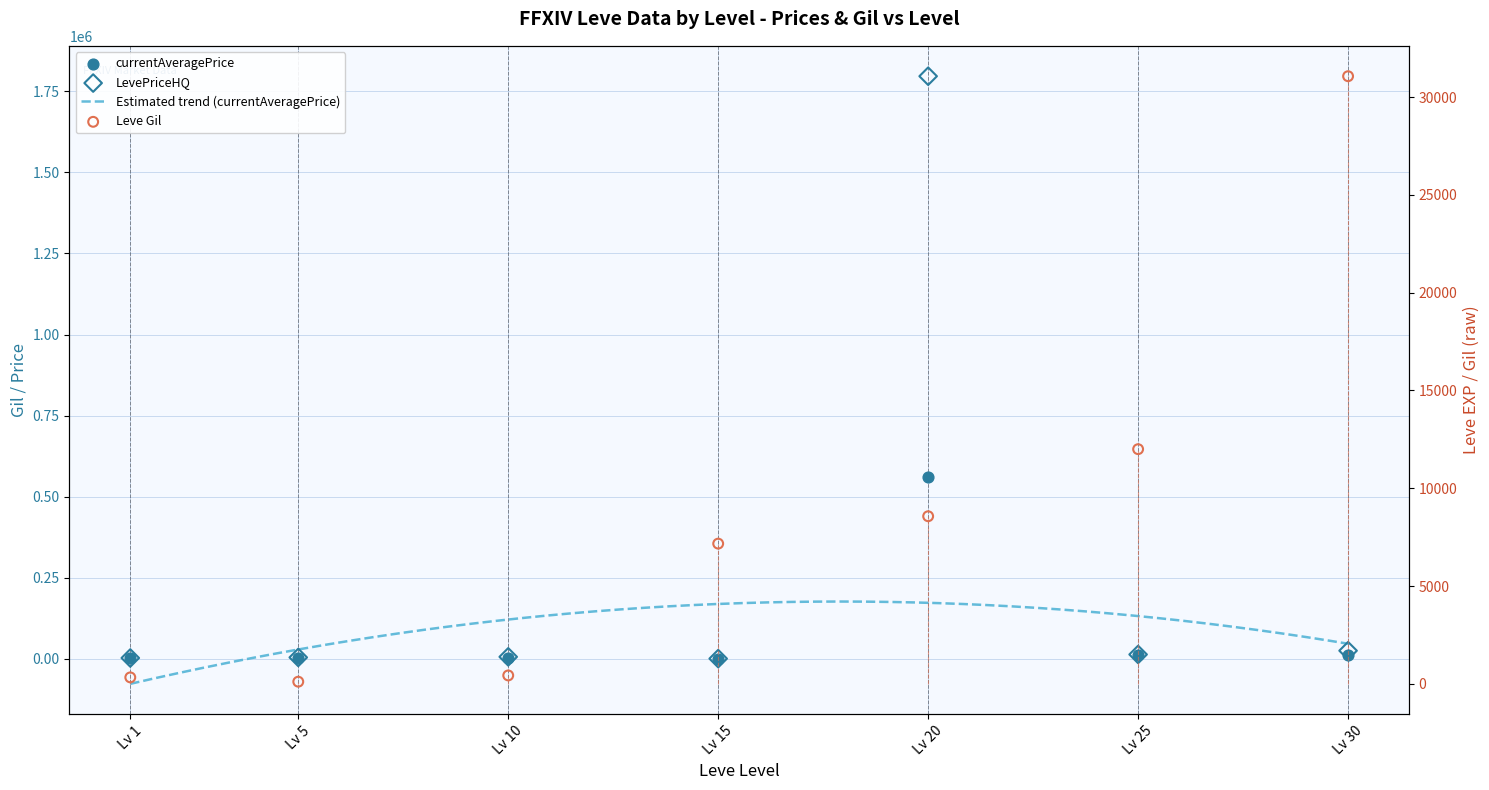

Which series has the largest total across all categories?

LevePriceHQ